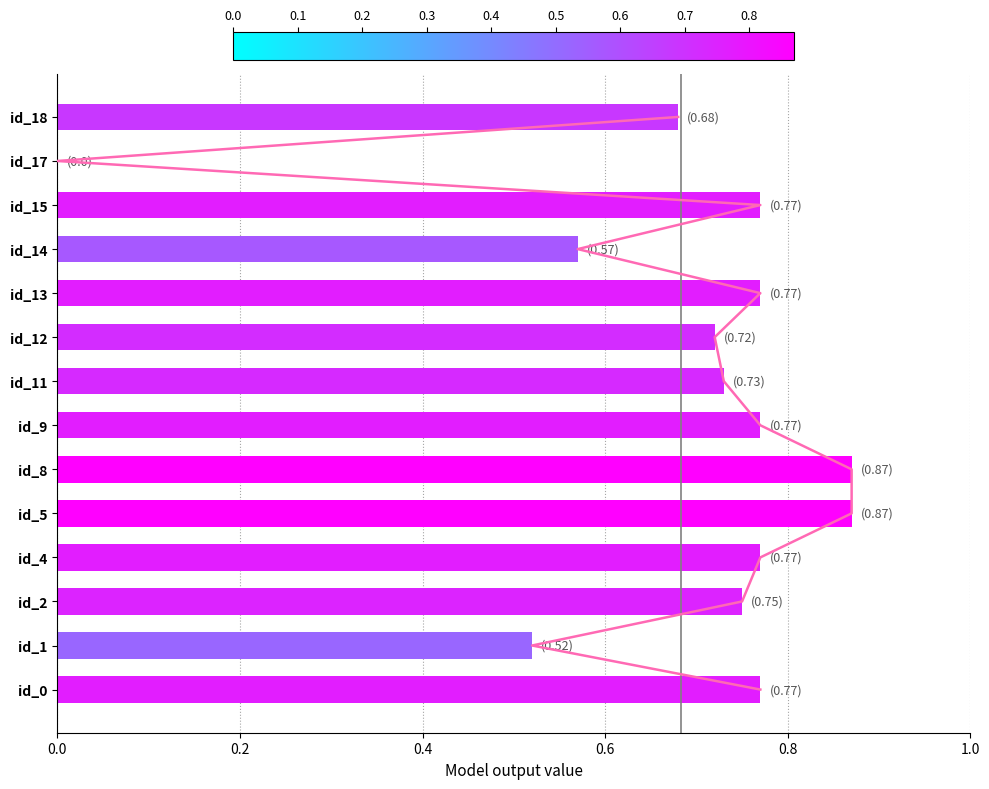

What is the value of the 2nd bar from the left?

0.5